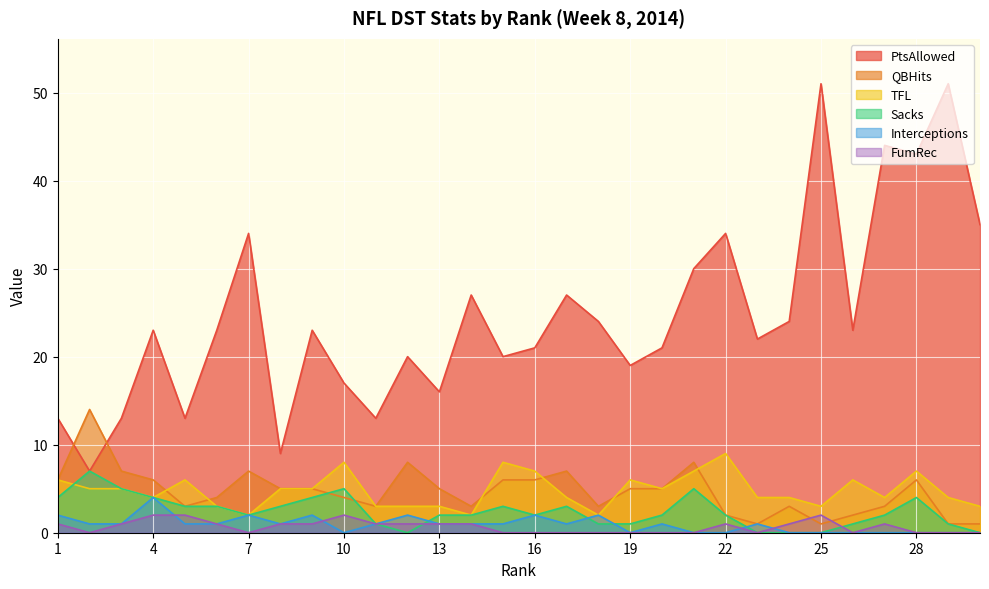

What is the value of the QBHits point at the 6th from the left?

4